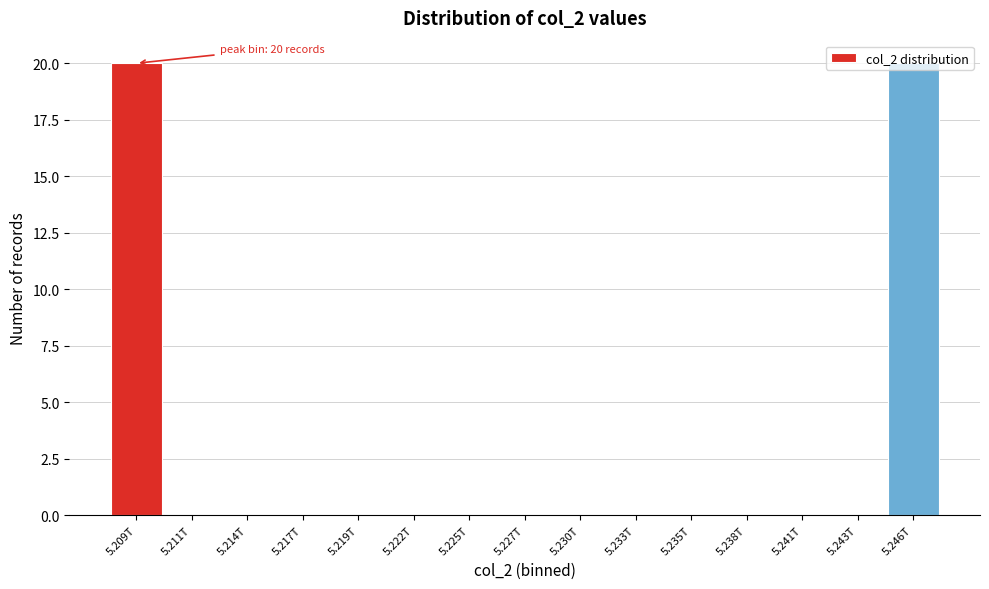

Is it true that the value at 5.246T is 20?

True